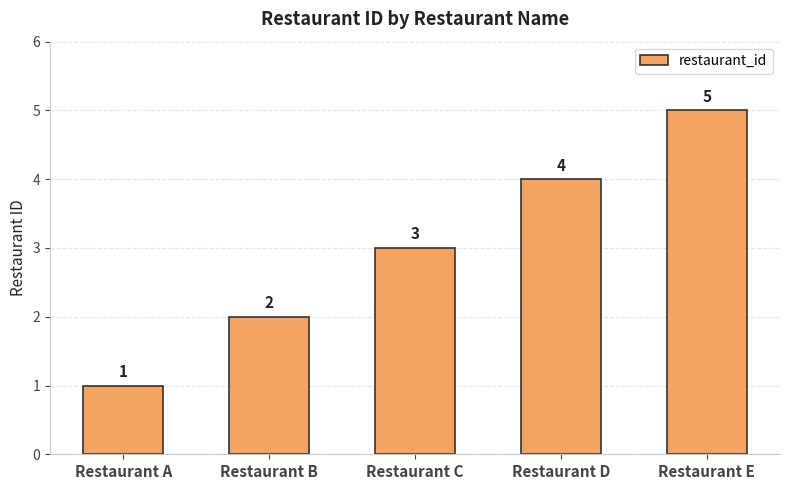

What is the value of the 2nd bar from the left?

2